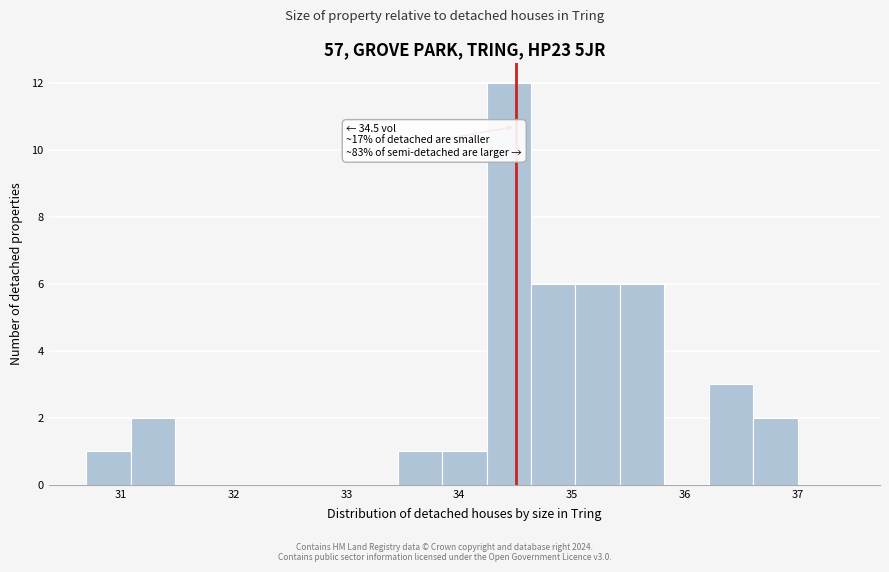

Read against the x-axis, roughly where is the centre of the tallest bar?

34.4